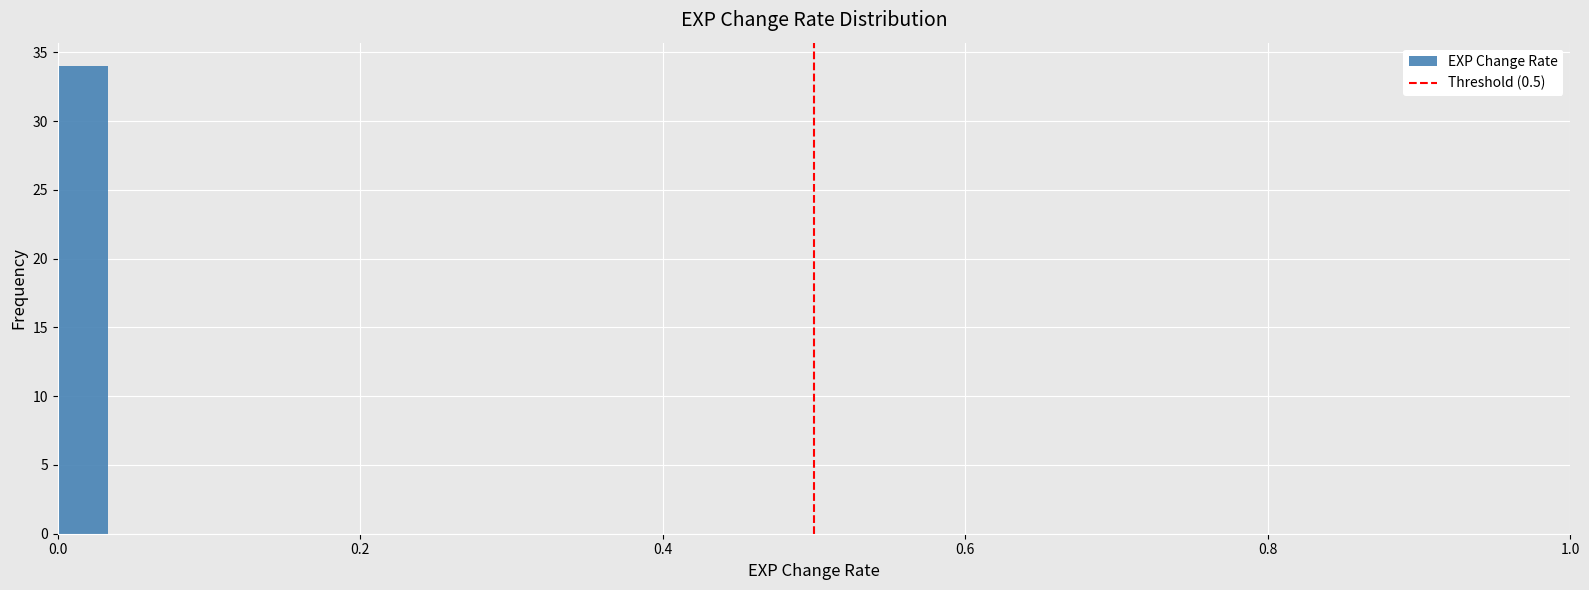

Read against the x-axis, roughly where is the centre of the tallest bar?

0.02